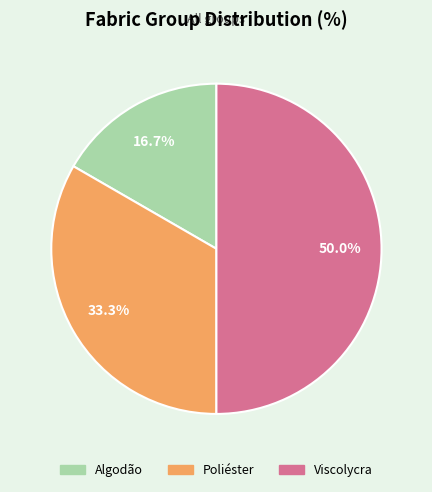

Is it true that Algodão is 17% of the pie?

True